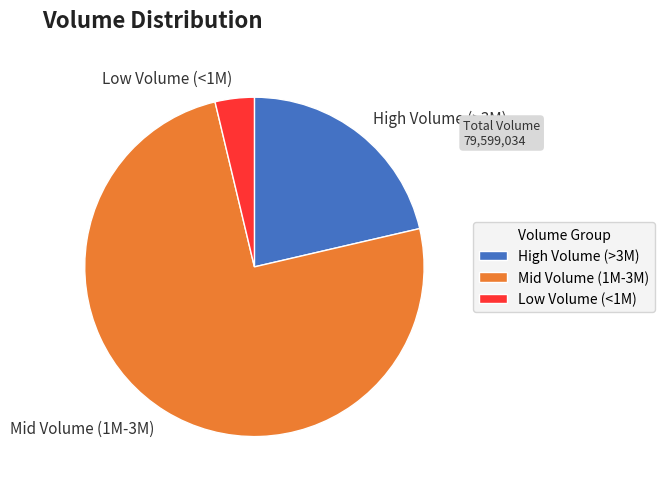

Does any single category account for the majority?

Yes